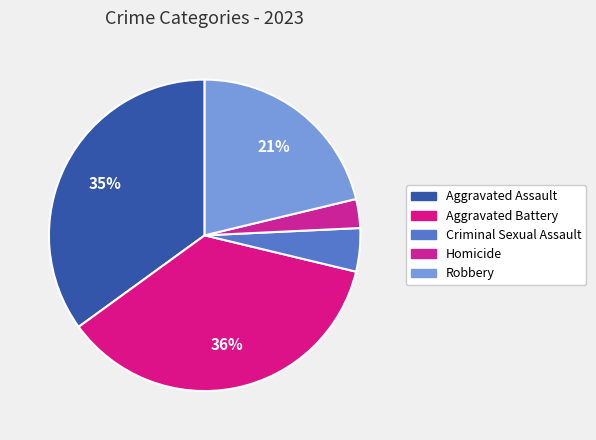

To the nearest percent, what is the difference between the Aggravated Battery and Aggravated Assault slice percentages?

1%